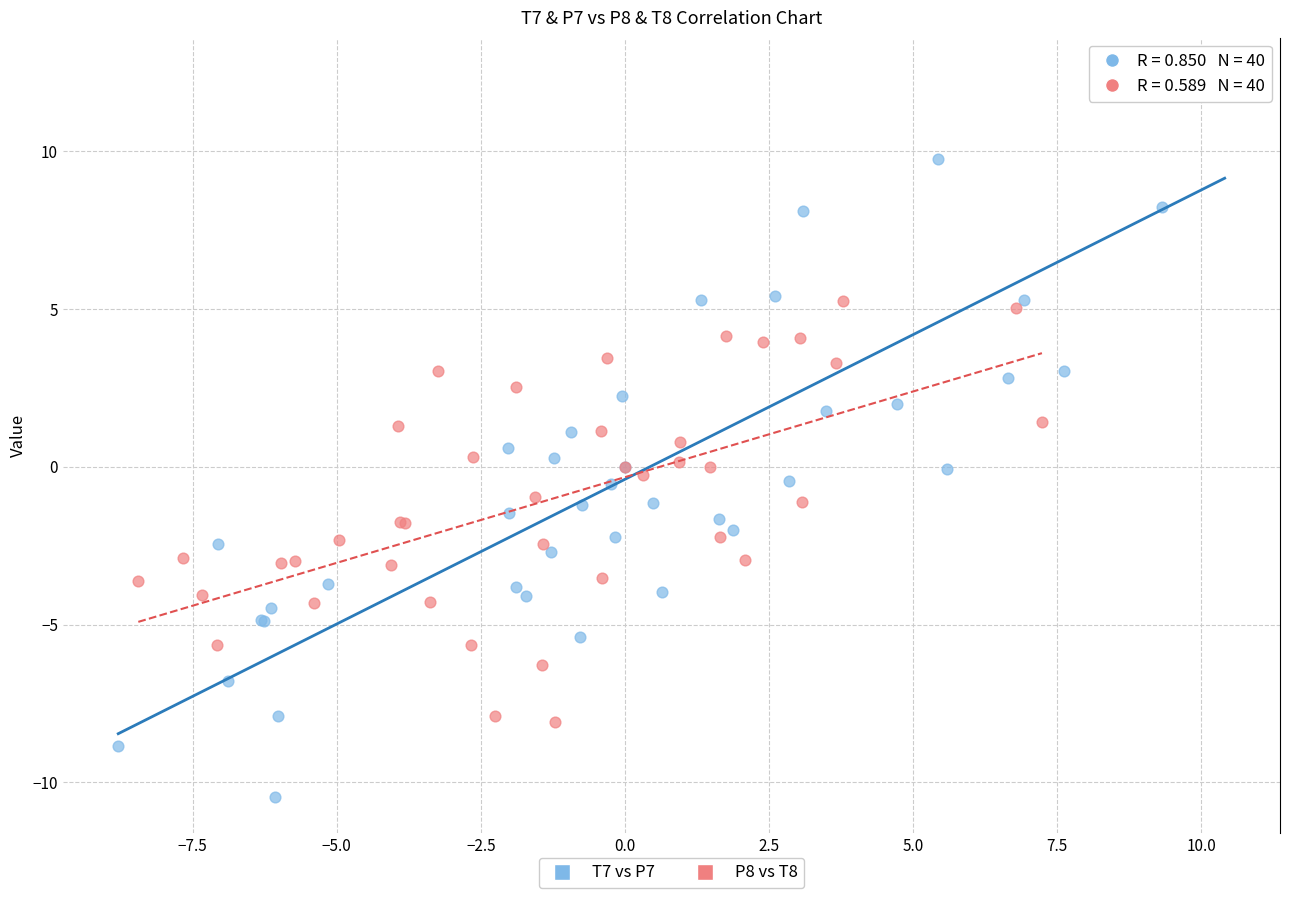

What are all the series names shown in the legend?

T7 vs P7, P8 vs T8